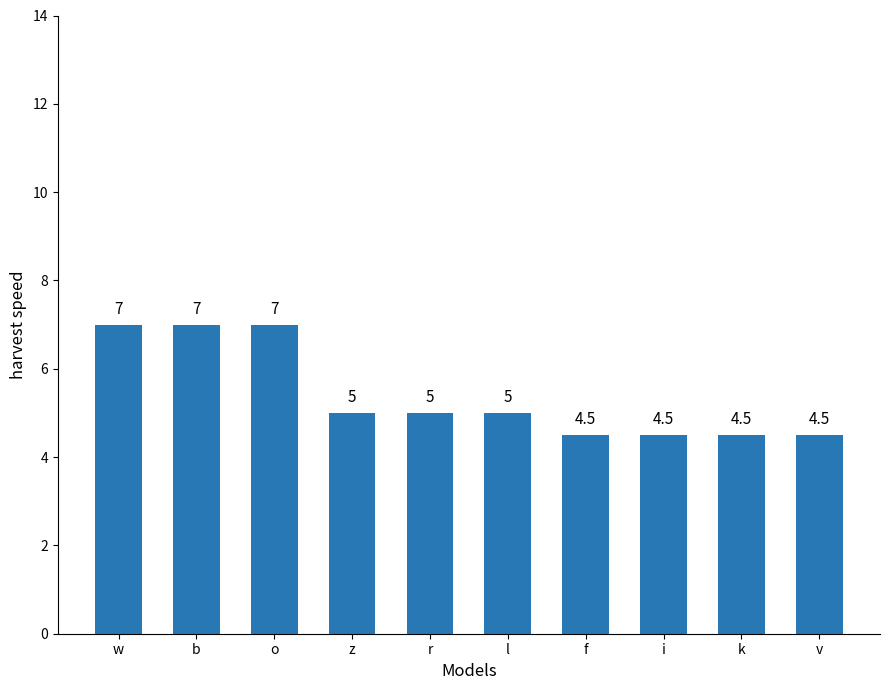

What value does the data have at f?

4.5